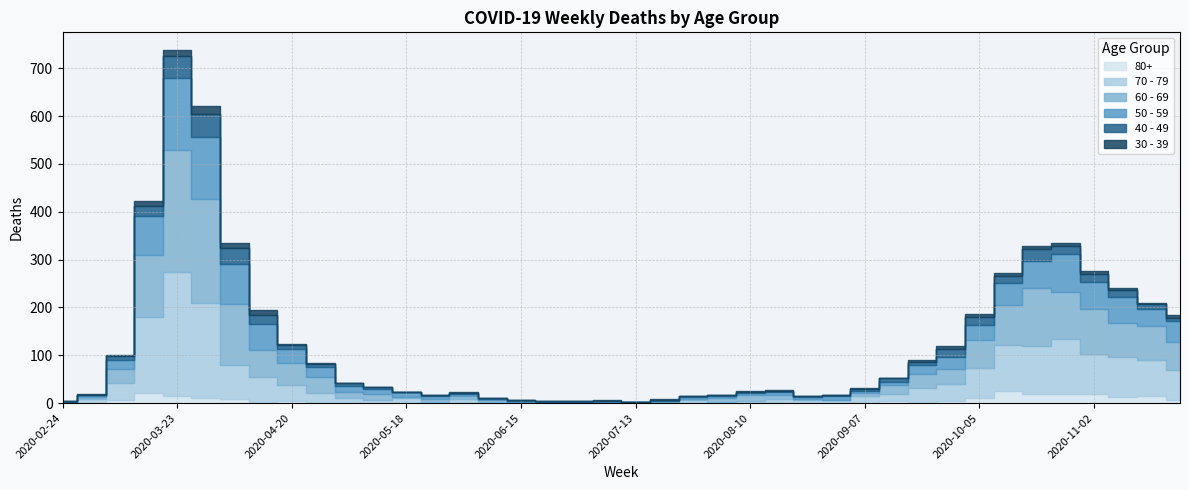

Read the 70 - 79 value at 2020-11-09, to the nearest 50.

100